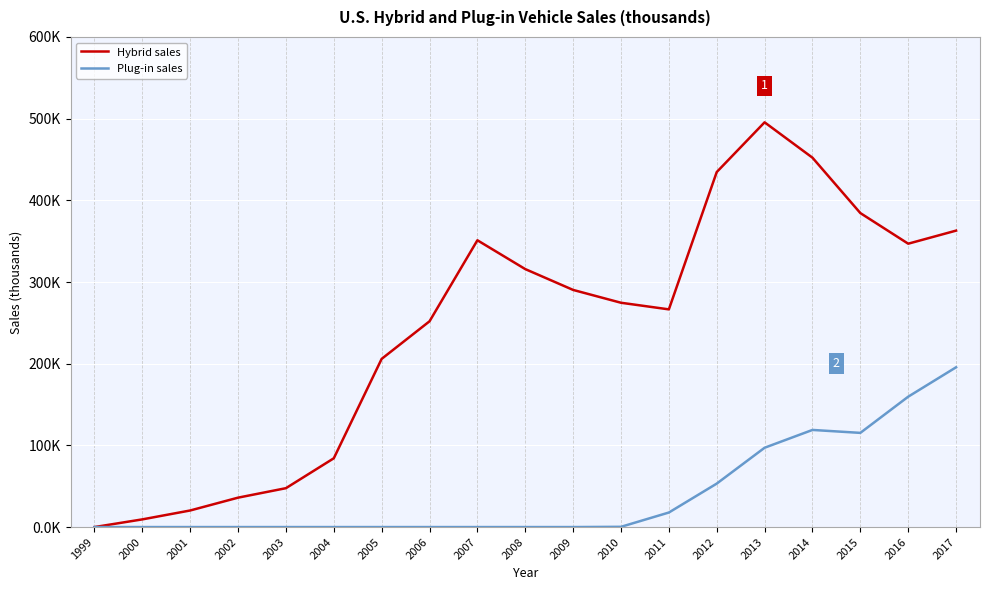

Is this an area chart (filled region under the line)?

No